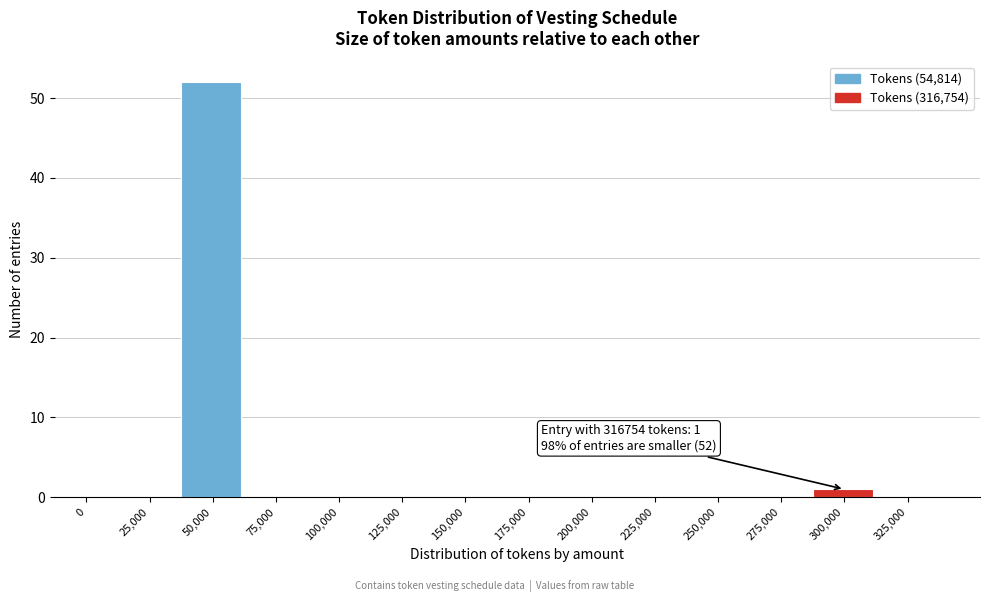

Reading left to right, transcribe all the data shown in this chart.

0=0	25,000=0	50,000=52	75,000=0	100,000=0	125,000=0	150,000=0	175,000=0	200,000=0	225,000=0	250,000=0	275,000=0	300,000=1	325,000=0